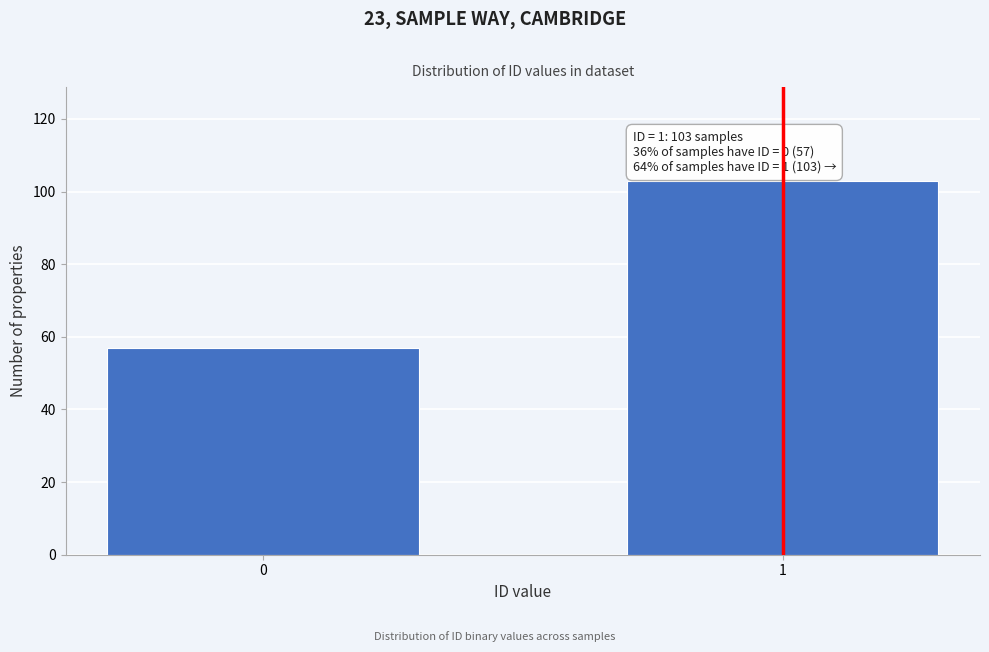

Reading right to left, transcribe all the data shown in this chart.

1=103	0=57